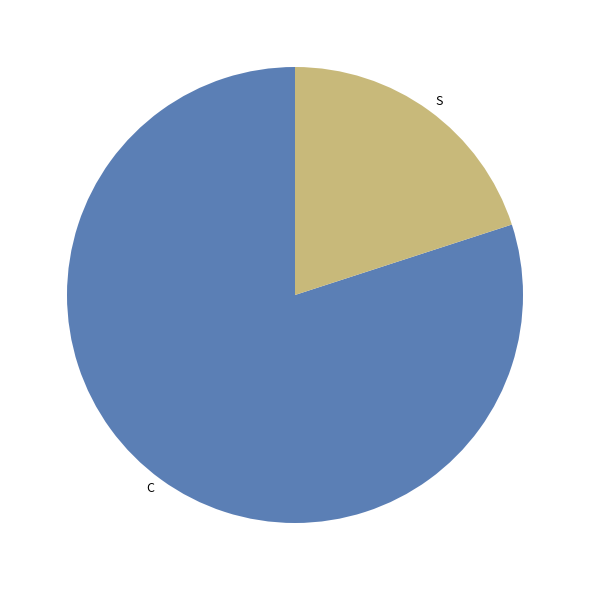

Which slice is the largest?

C